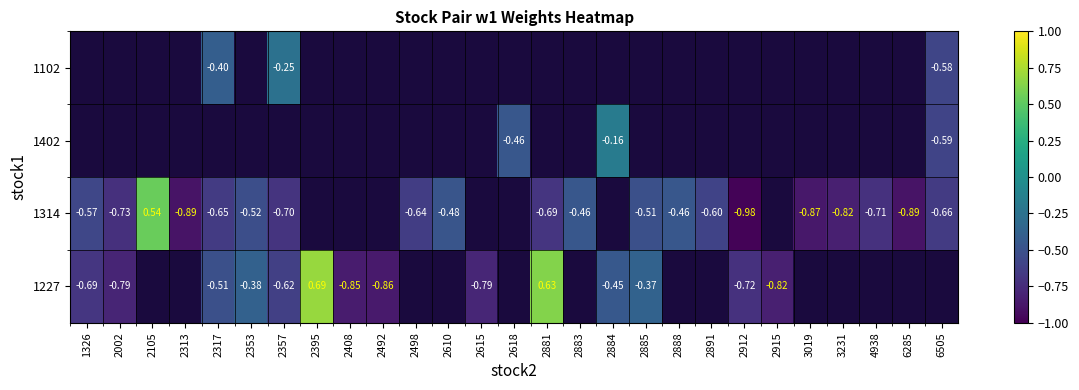

At which category does the chart reach its peak across all series?

2395